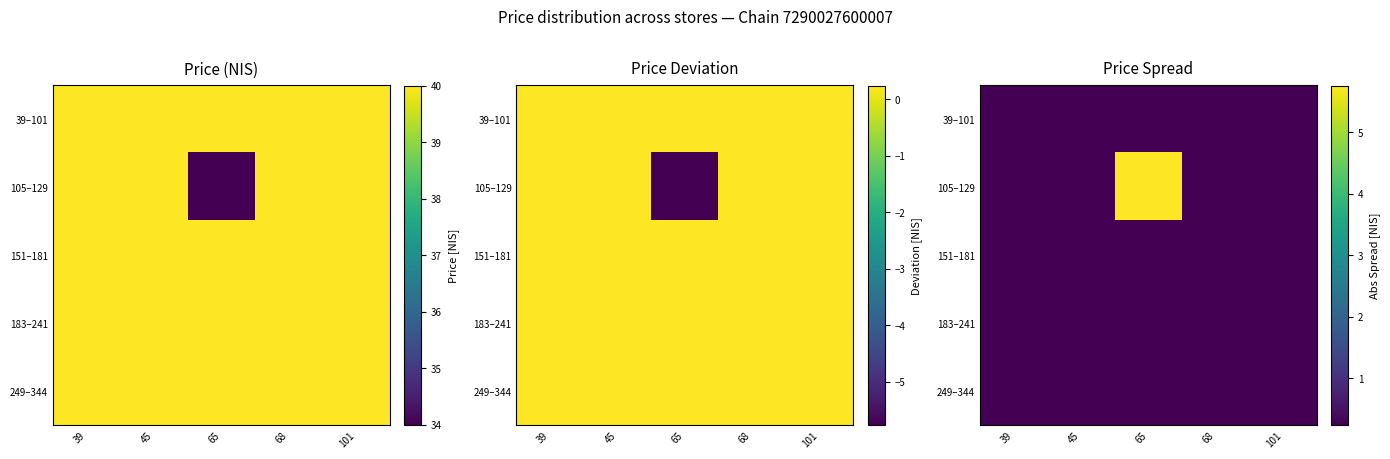

Rank the series by their maximum value, from highest to lowest.

105–129, 39–101, 151–181, 183–241, 249–344